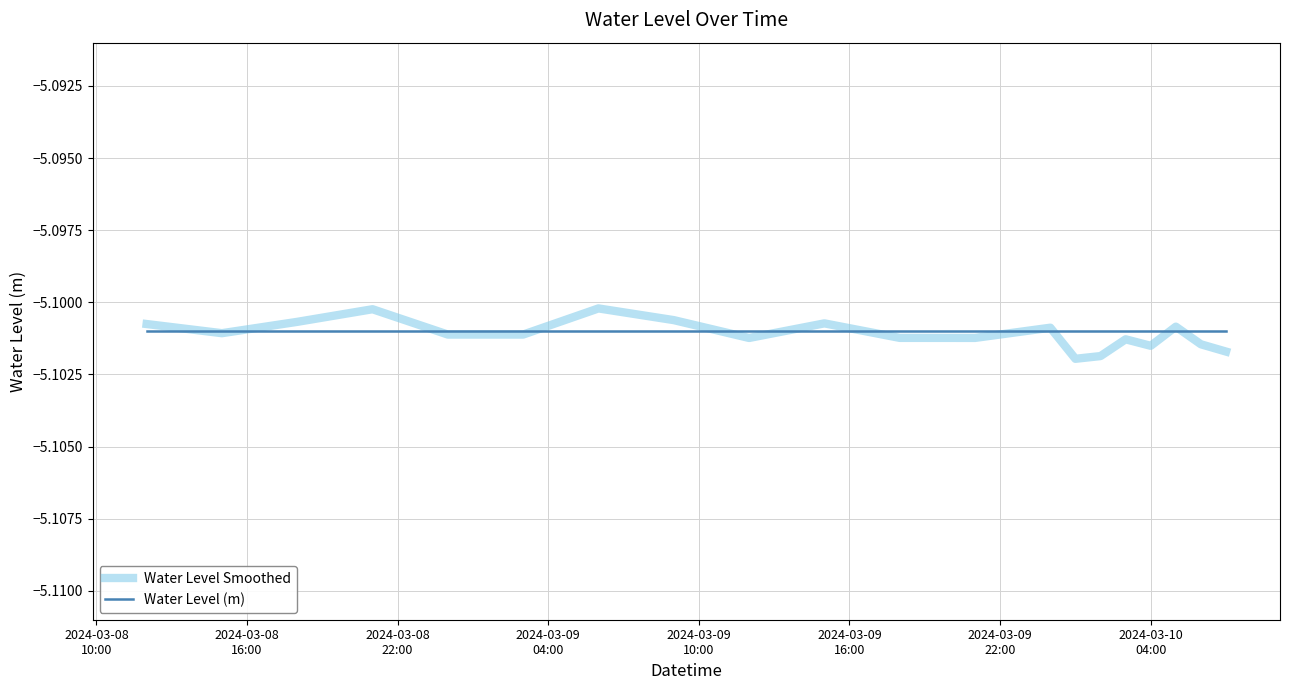

Which series has the widest spread of values?

Water Level Smoothed